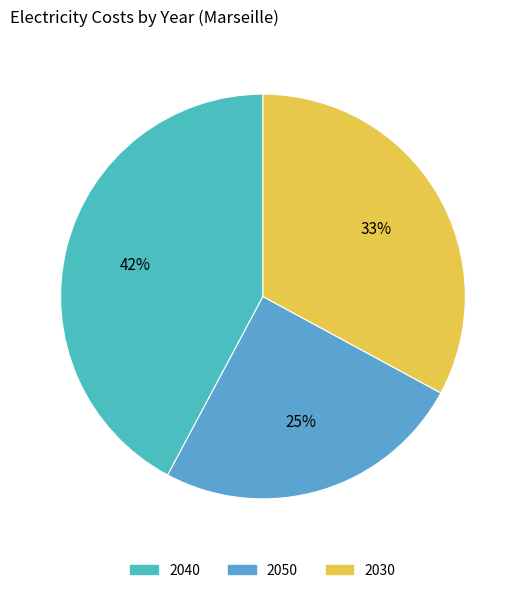

How many slices are in this pie chart?

3